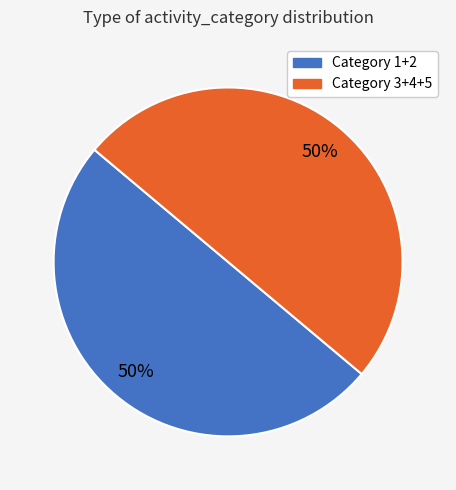

To the nearest percent, what is the average slice percentage?

50%